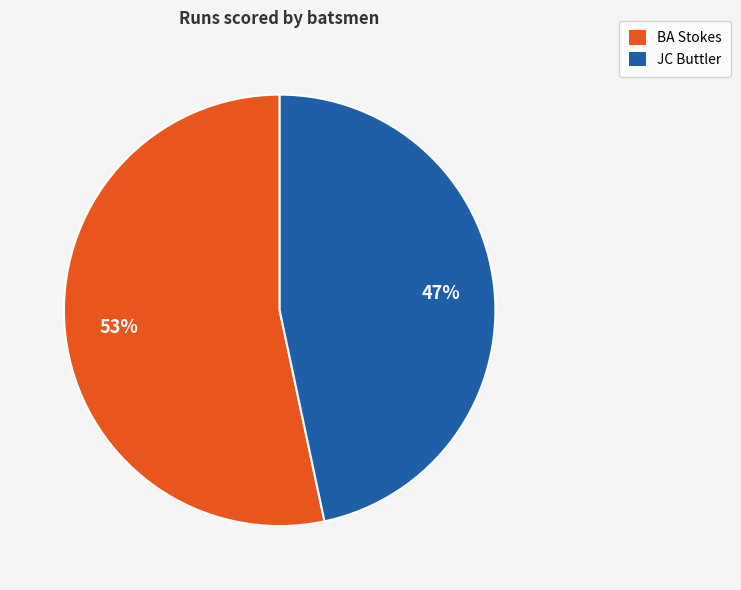

To the nearest percent, what is the combined percentage of JC Buttler and BA Stokes?

100%